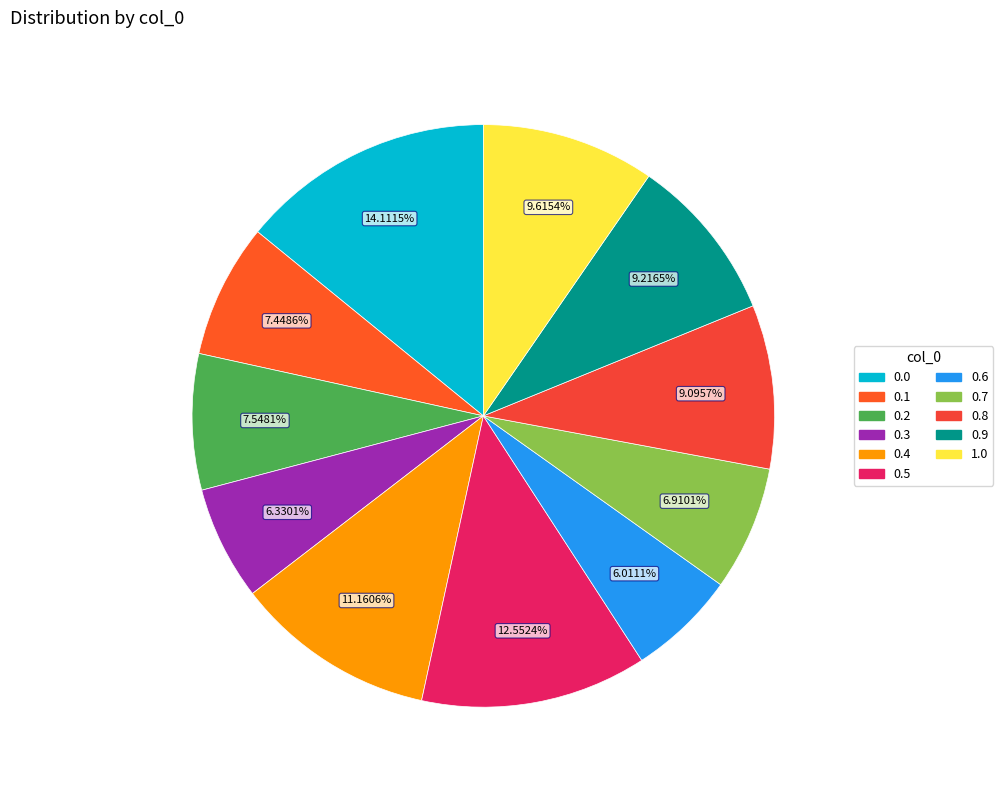

Is there a majority slice in this chart?

No